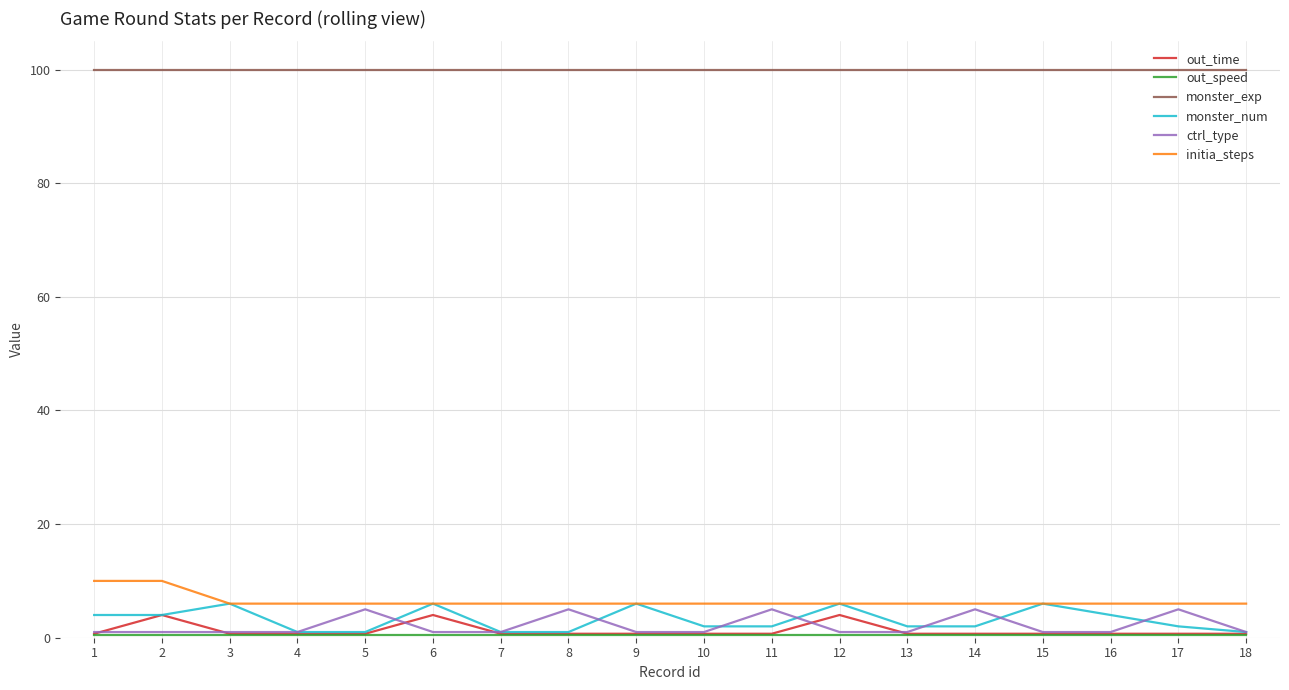

How many lines are shown in the chart?

6